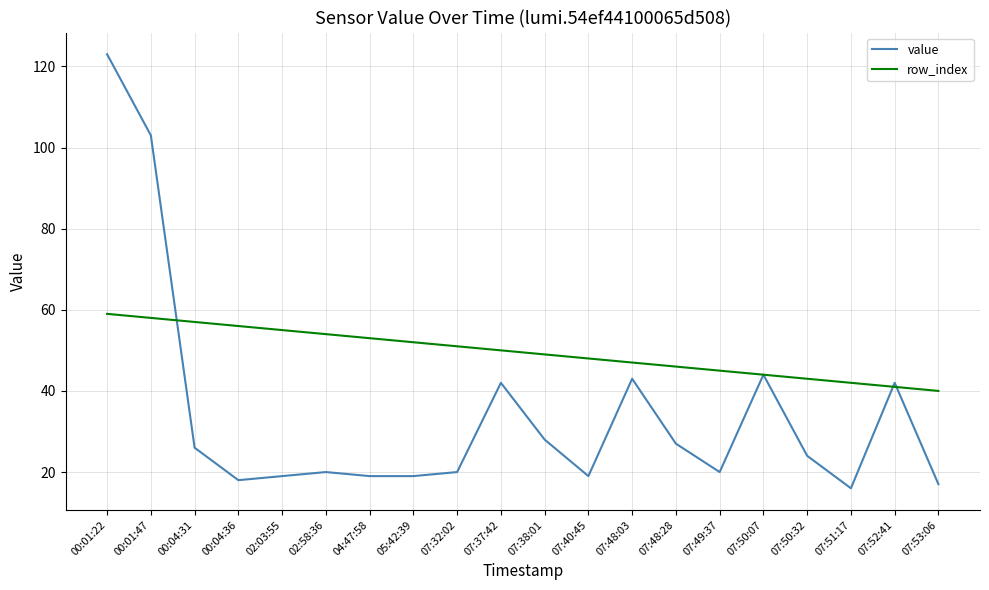

What is the sum of all value values?

689